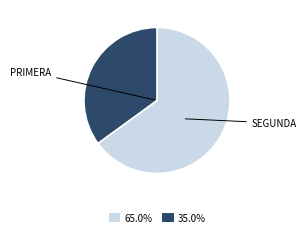

What is the ratio of the value at 35.0% to the value at 65.0%?

0.5